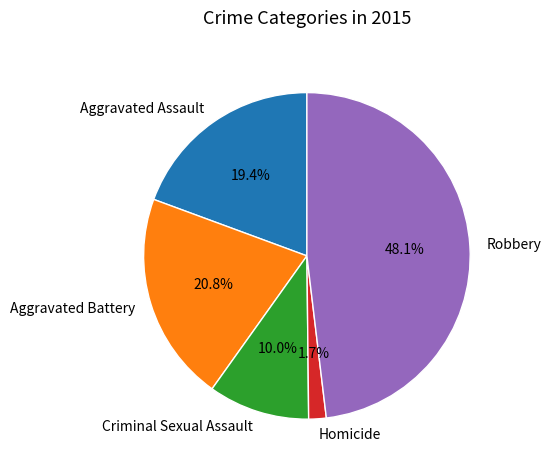

How many segments does this pie chart have?

5